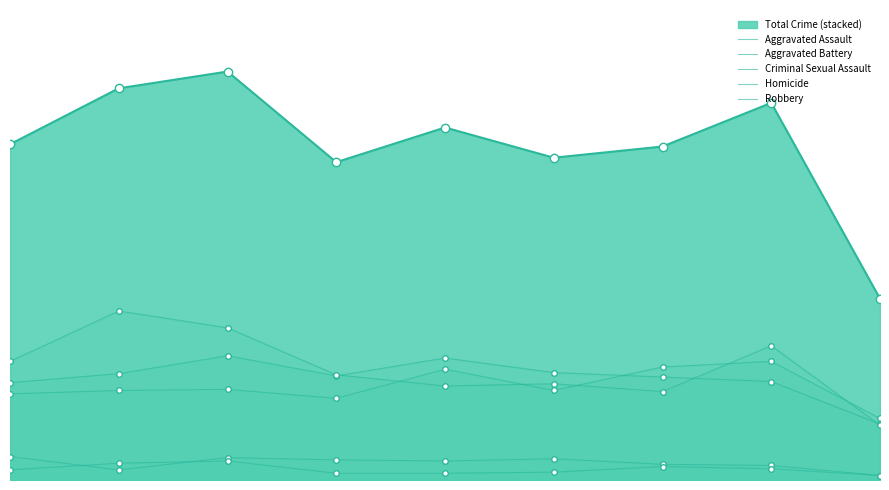

What is the lowest value of the Aggravated Battery series?

50